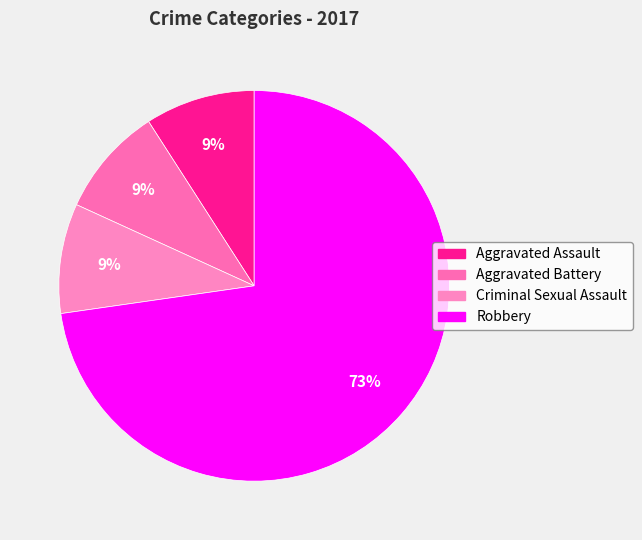

Approximately how many times larger is the value at Robbery compared to Aggravated Battery?

8.0